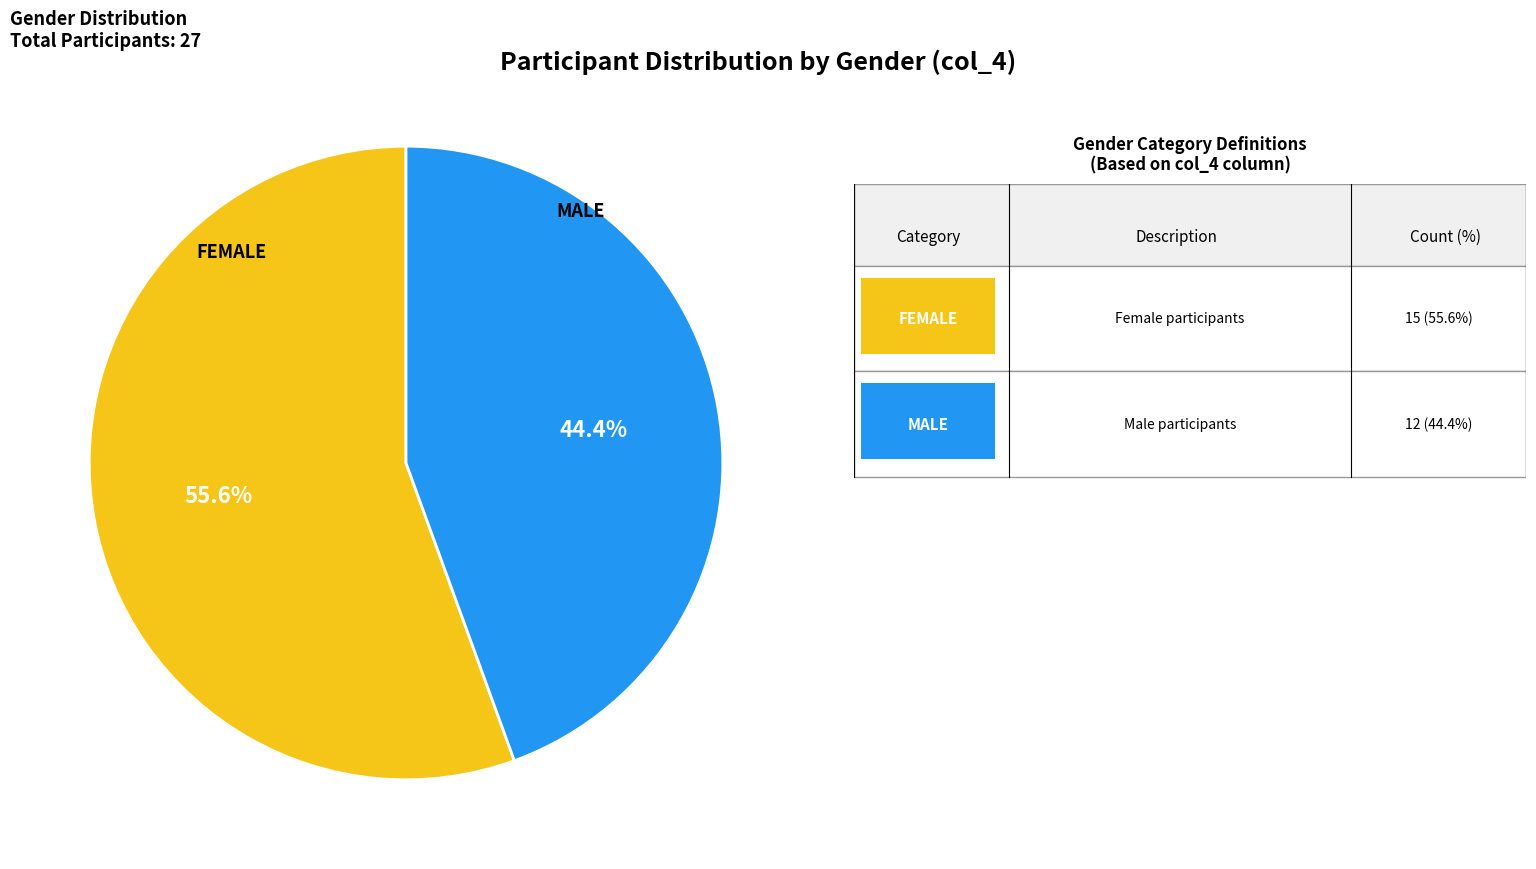

Does any single category account for the majority?

Yes